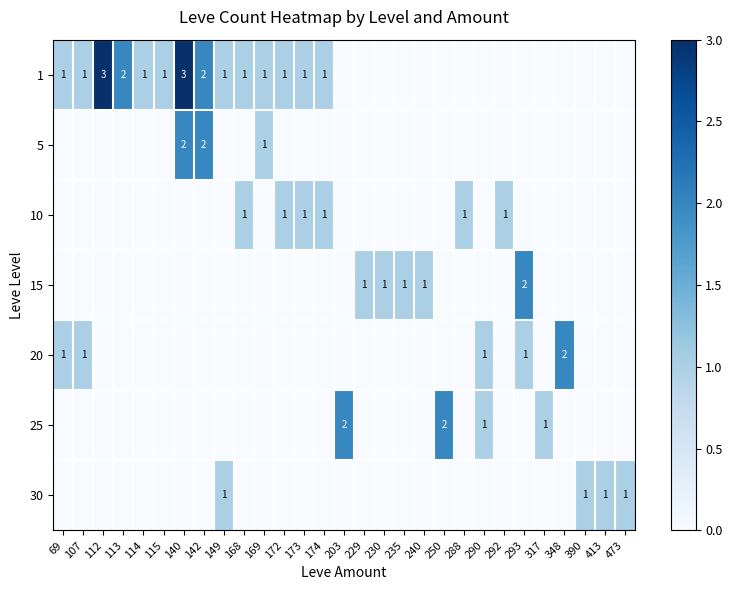

How many data points does each series have?

29